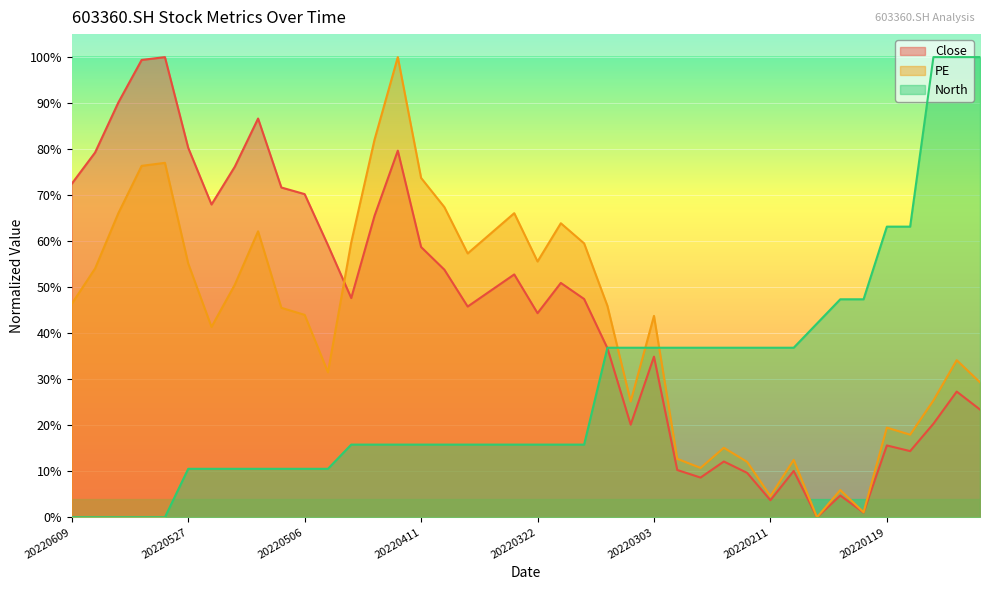

How many intersections are there between North and Close?

1